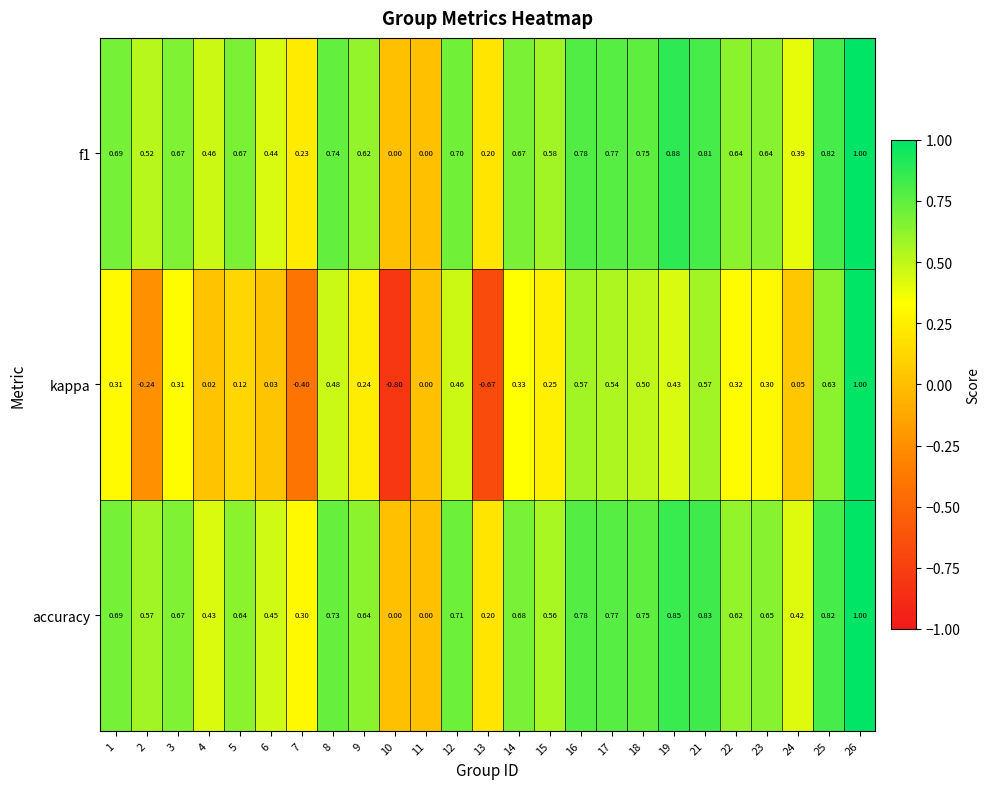

What is the greatest value displayed?

1.0